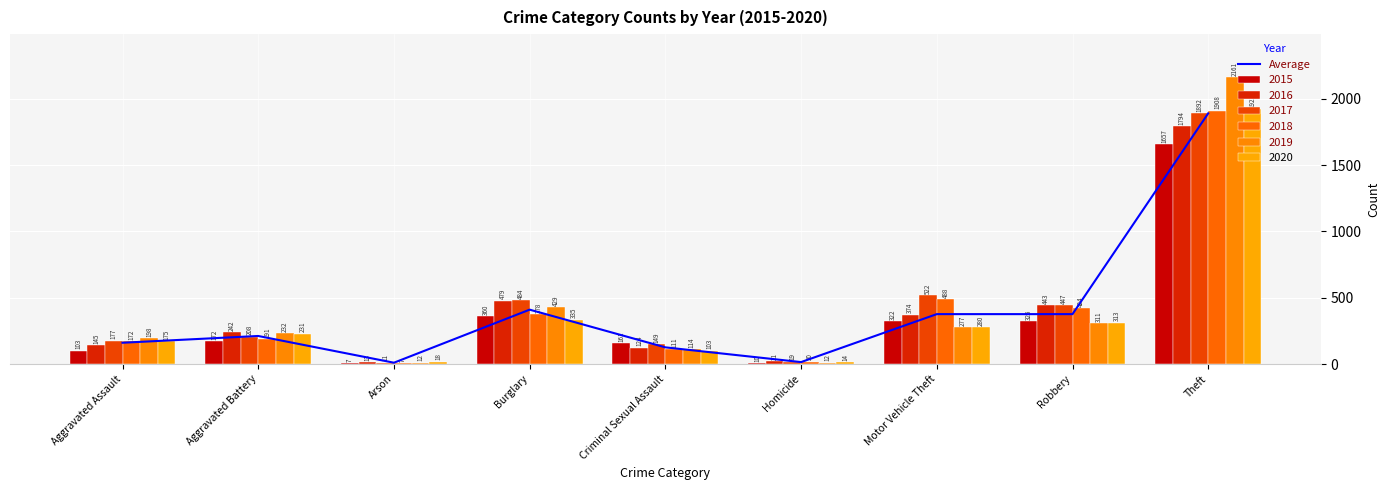

What is the change in value from Aggravated Assault to Homicide?

-145.7